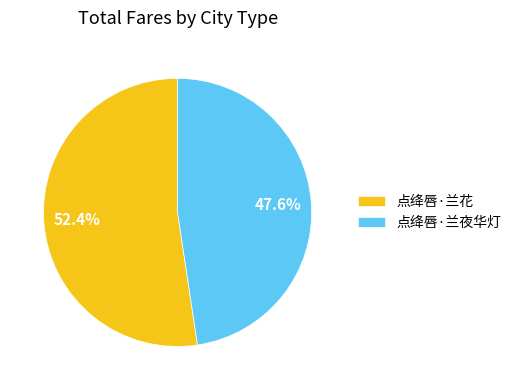

Which slice is the smallest?

点绛唇·兰夜华灯